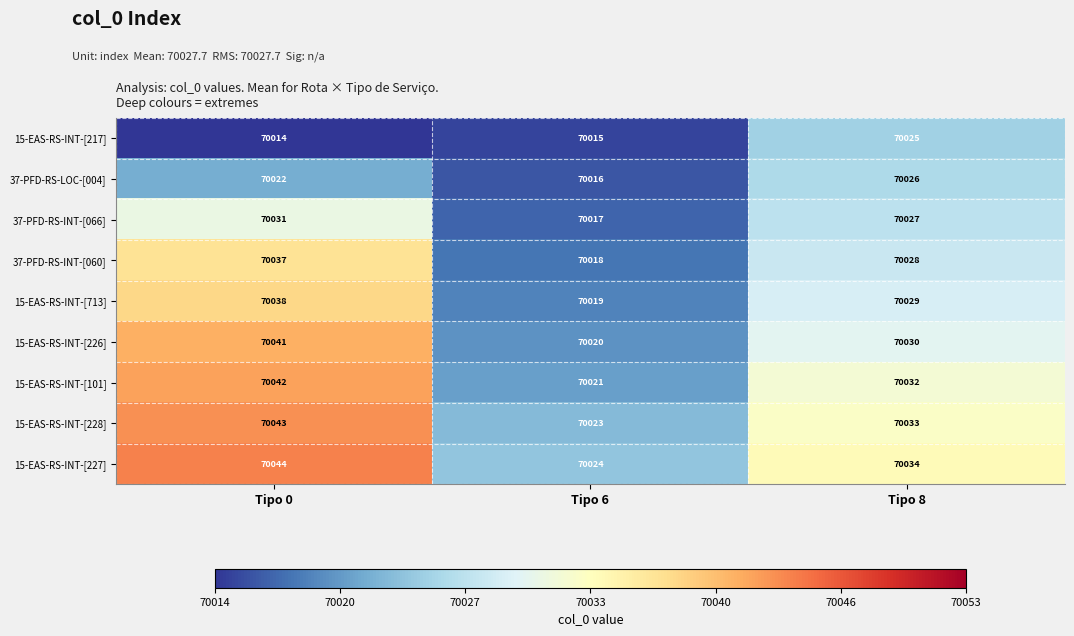

How many data points does each series have?

3